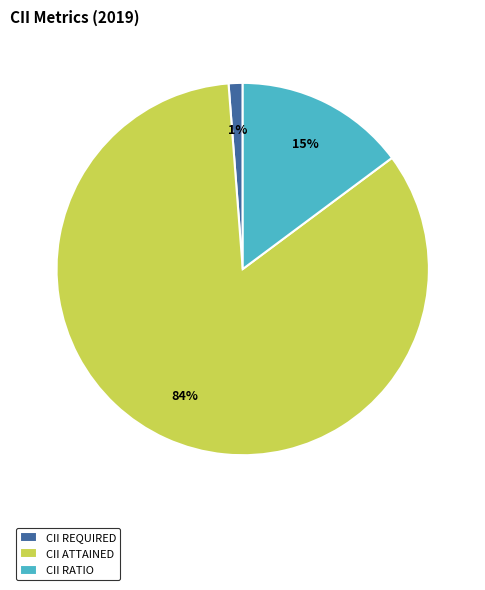

Combined, do CII RATIO and CII REQUIRED account for over 50%?

No